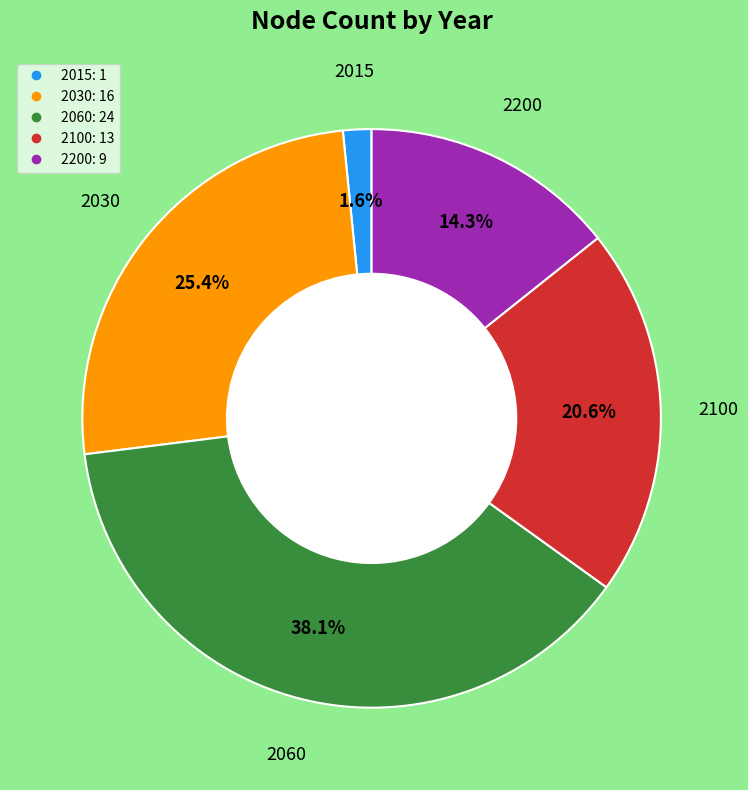

To the nearest percent, what portion does 2015 represent?

2%